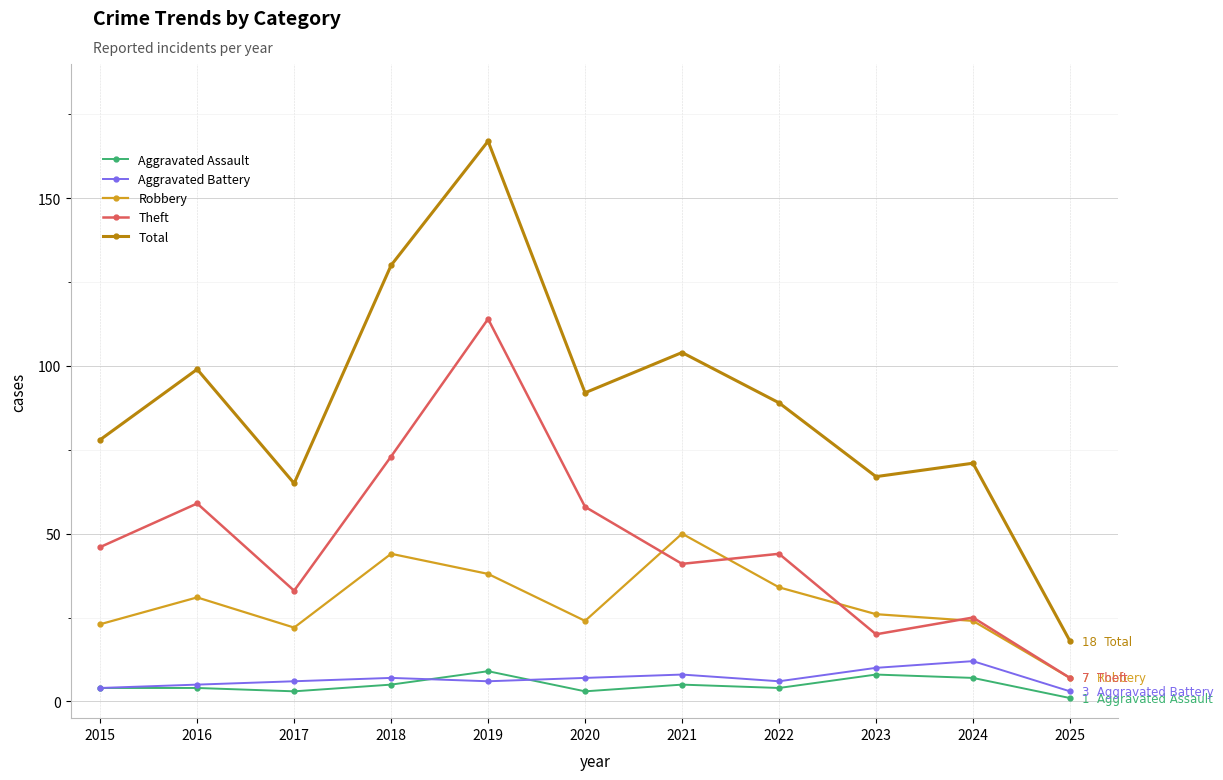

Is the value of Total at 2017 greater than the value of Robbery at 2022?

Yes